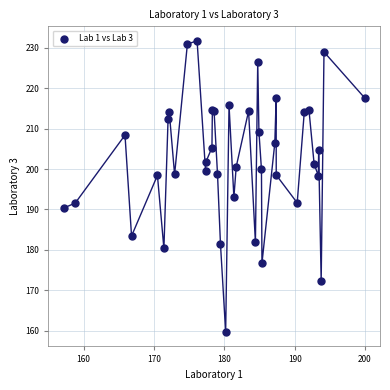

What Y value in the scatter plot is closest to 195?

193.0